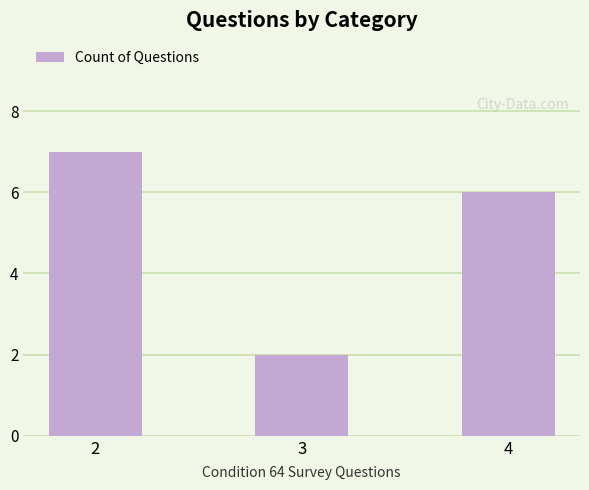

At which label does the data first exceed 6?

2